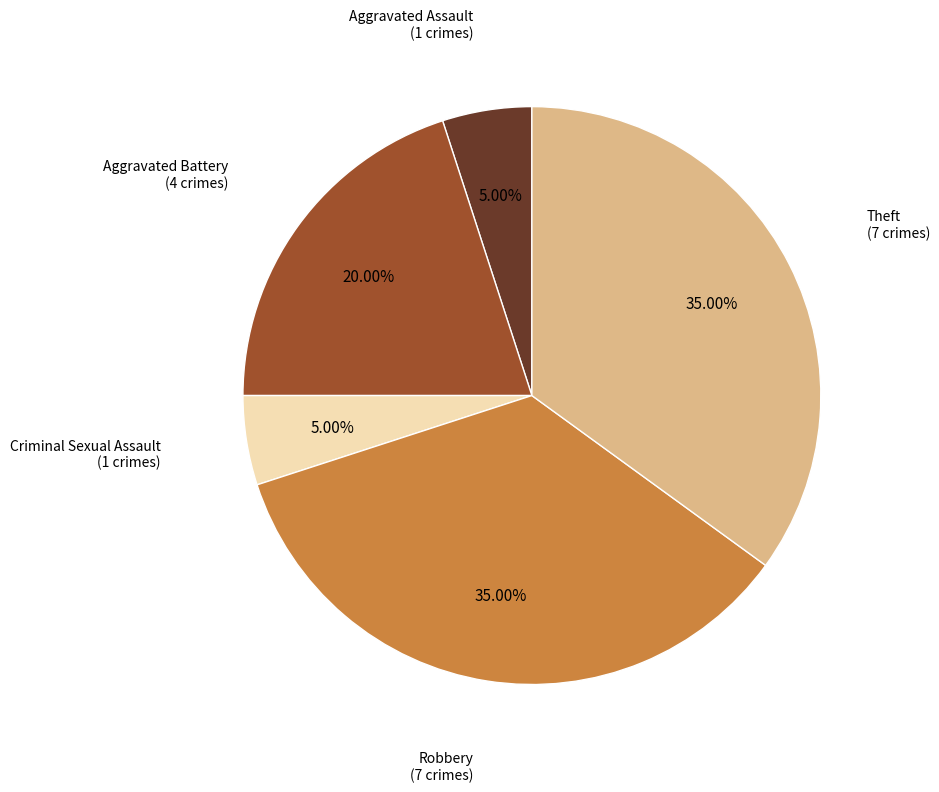

How many slices are in this pie chart?

5